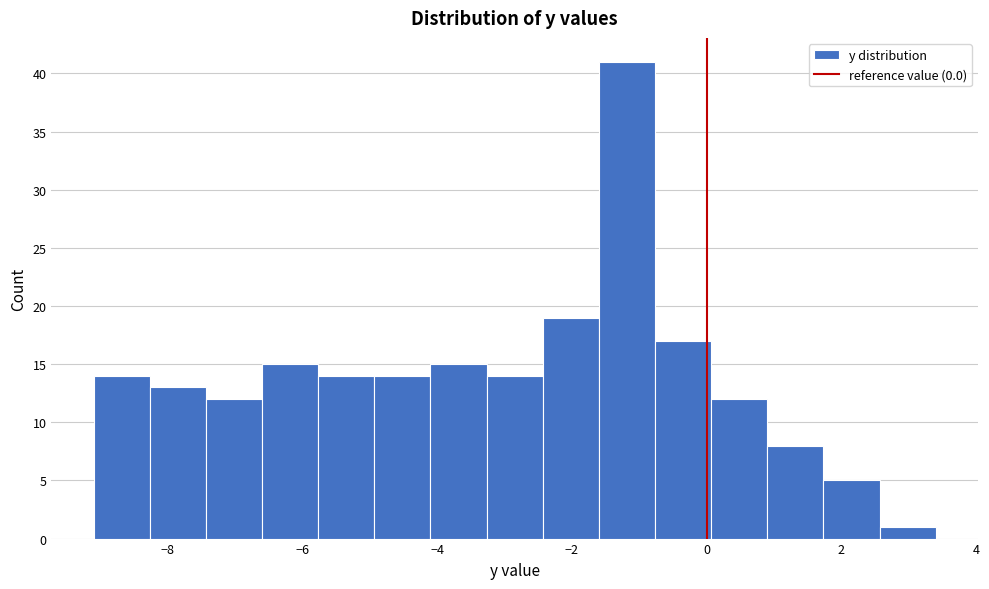

Reading left to right, list every bar in this chart as the range it spans on the x-axis followed by its height. Neither the bar edges nor the heights are printed on the chart, so give them approximately, as read against the axes.

-9.0 to -8.2: 14
-8.2 to -7.4: 13
-7.4 to -6.6: 12
-6.6 to -5.8: 15
-5.8 to -5.0: 14
-5.0 to -4.0: 14
-4.0 to -3.2: 15
-3.2 to -2.4: 14
-2.4 to -1.6: 19
-1.6 to -0.8: 41
-0.8 to 0.0: 17
0.0 to 1.0: 12
1.0 to 1.8: 8
1.8 to 2.6: 5
2.6 to 3.4: 1